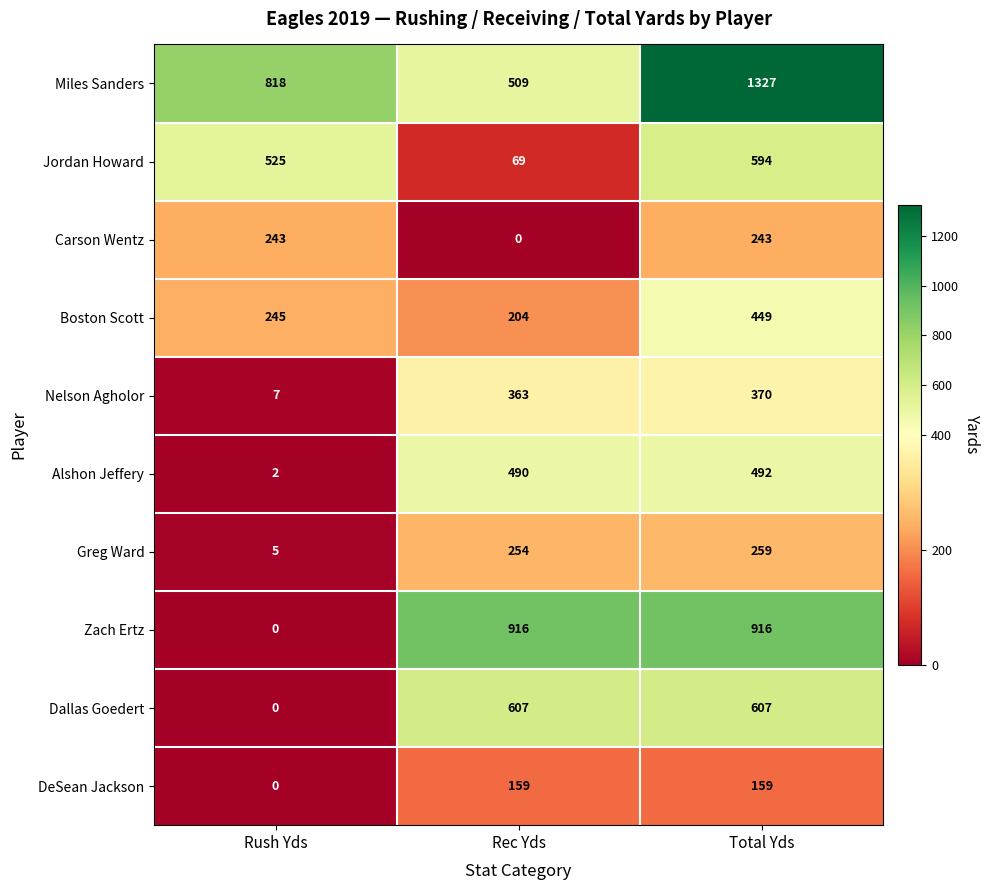

How many data points in DeSean Jackson are less than 159?

1